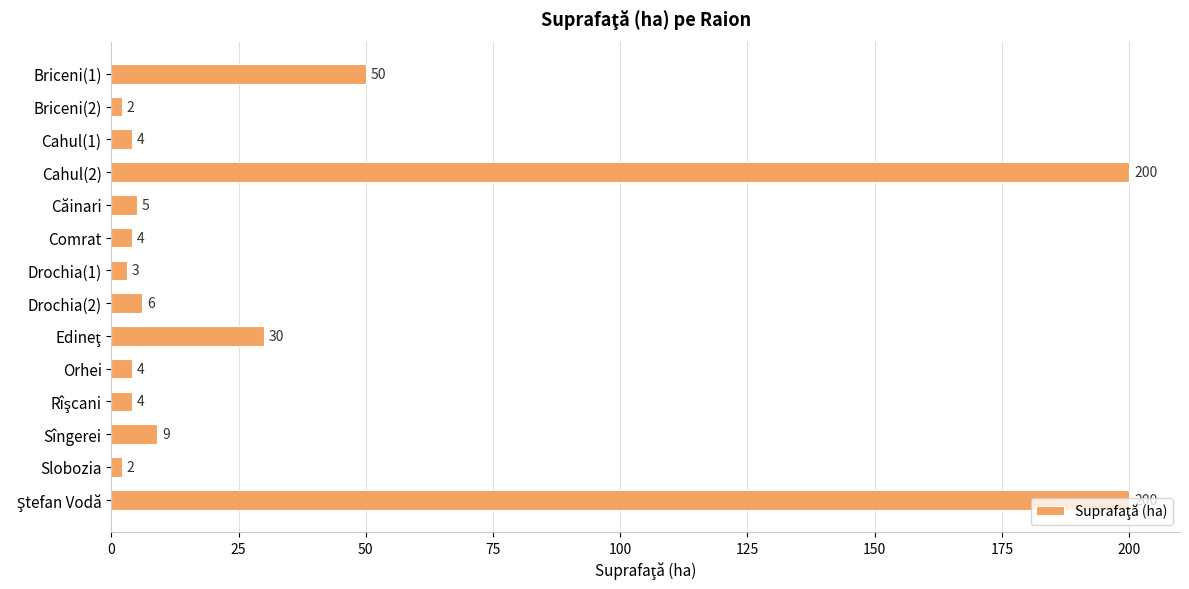

Are the bars grouped side by side (vs. stacked)?

No